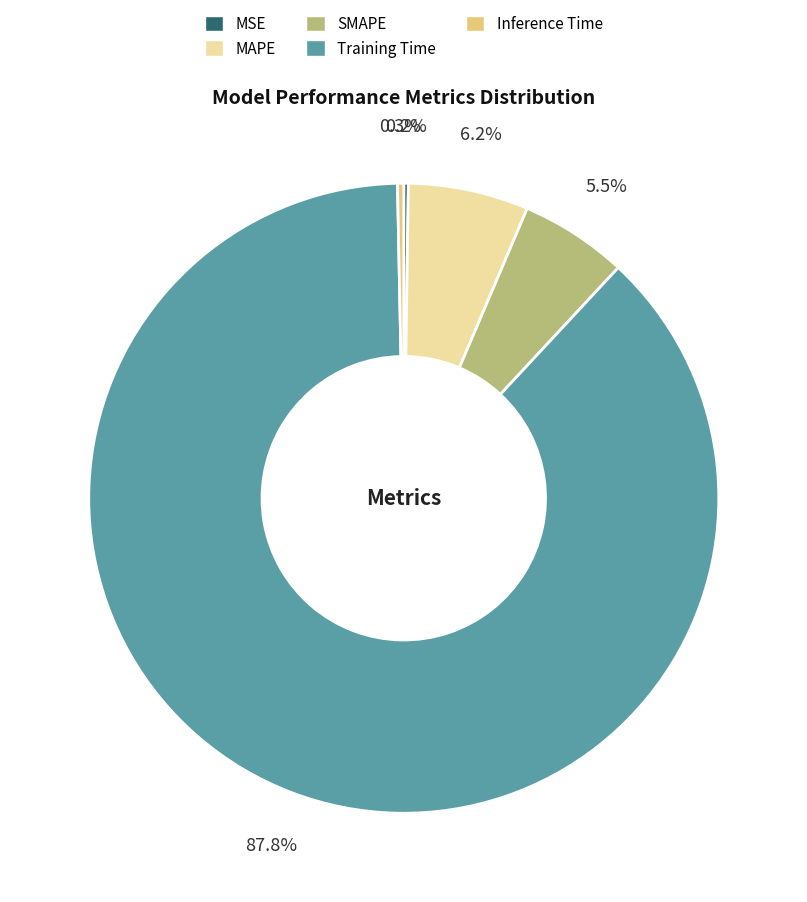

To the nearest percent, what is the combined percentage of MAPE and SMAPE?

12%